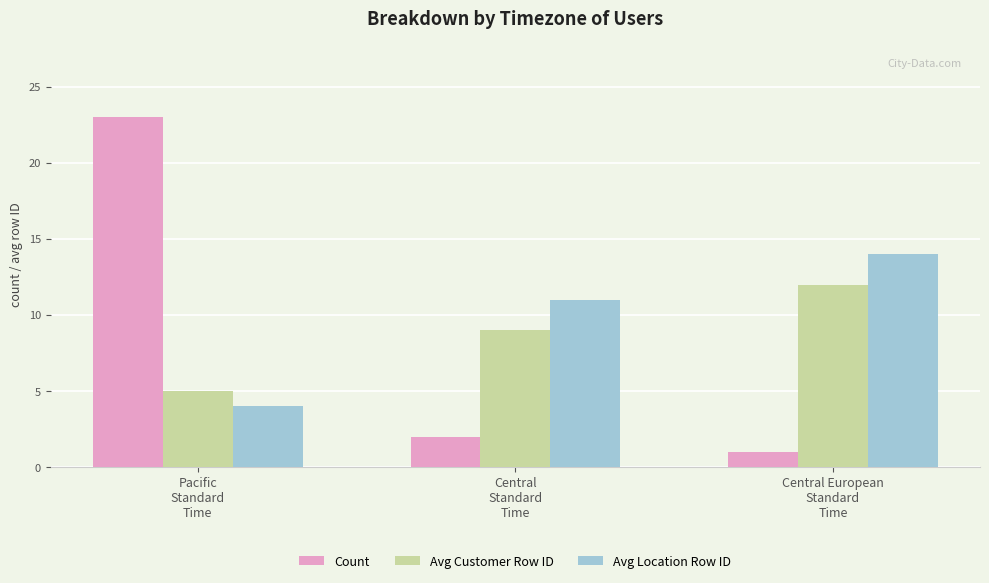

Reading left to right, transcribe all the data shown in this chart.

Count: 23	2	1
Avg Customer Row ID: 5	9	12
Avg Location Row ID: 4	11	14